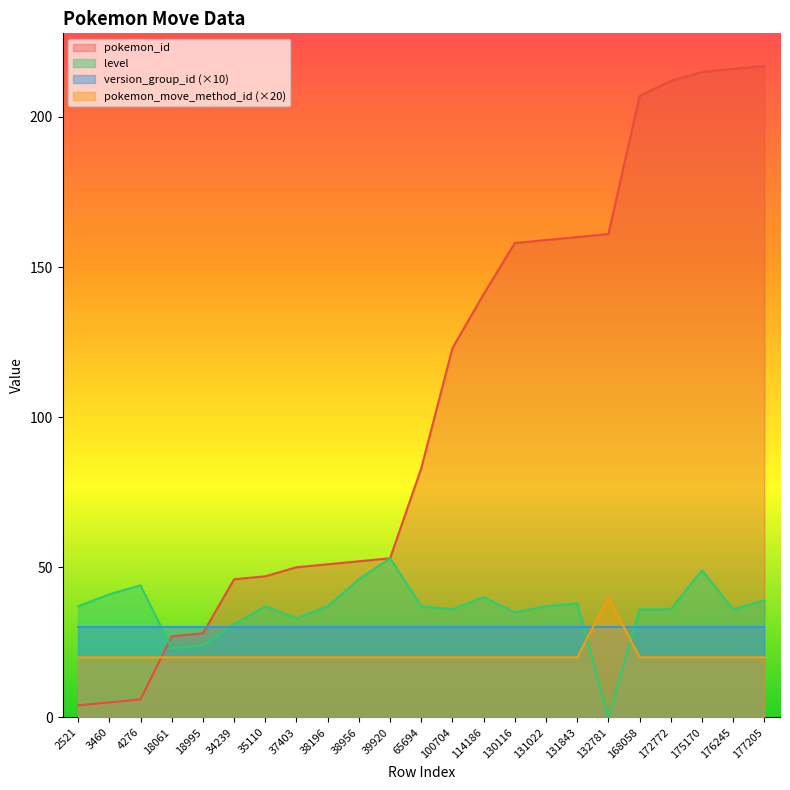

The value of level at 177205 is 13. True or false?

False